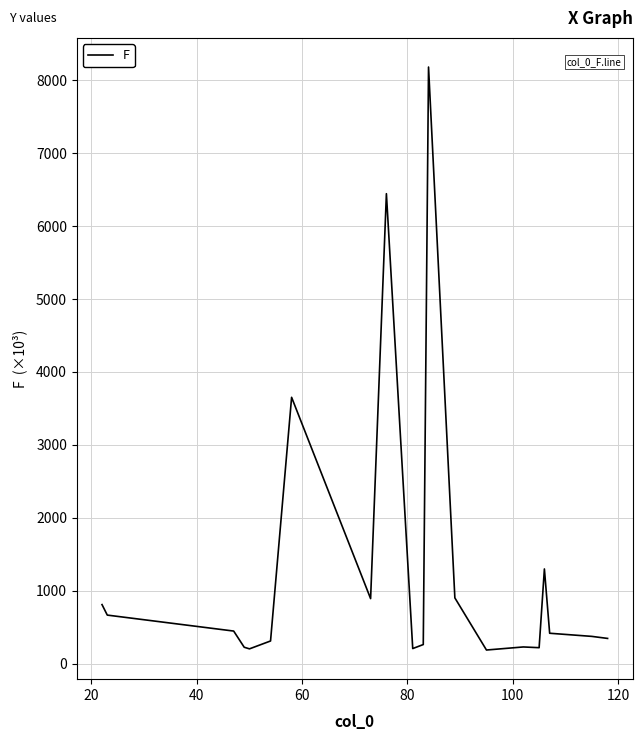

What is the smallest value displayed?

186